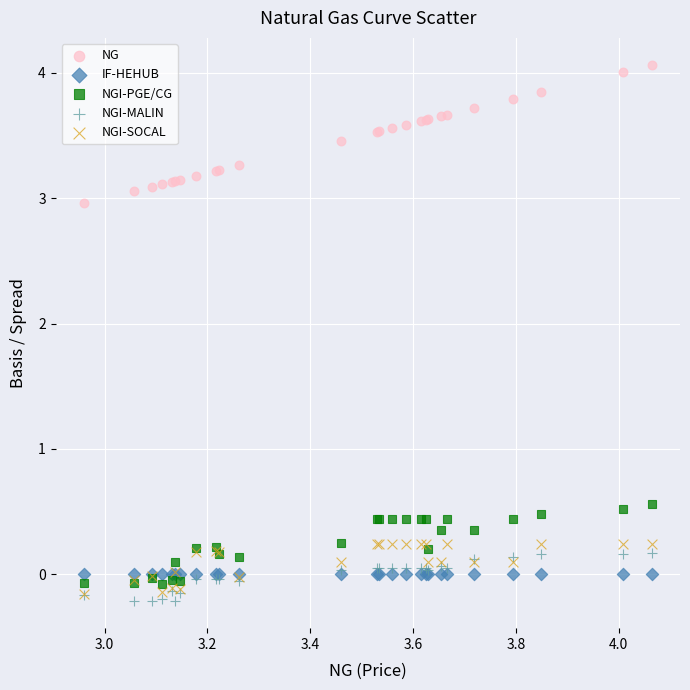

What are all the series names shown in the legend?

NG, IF-HEHUB, NGI-PGE/CG, NGI-MALIN, NGI-SOCAL